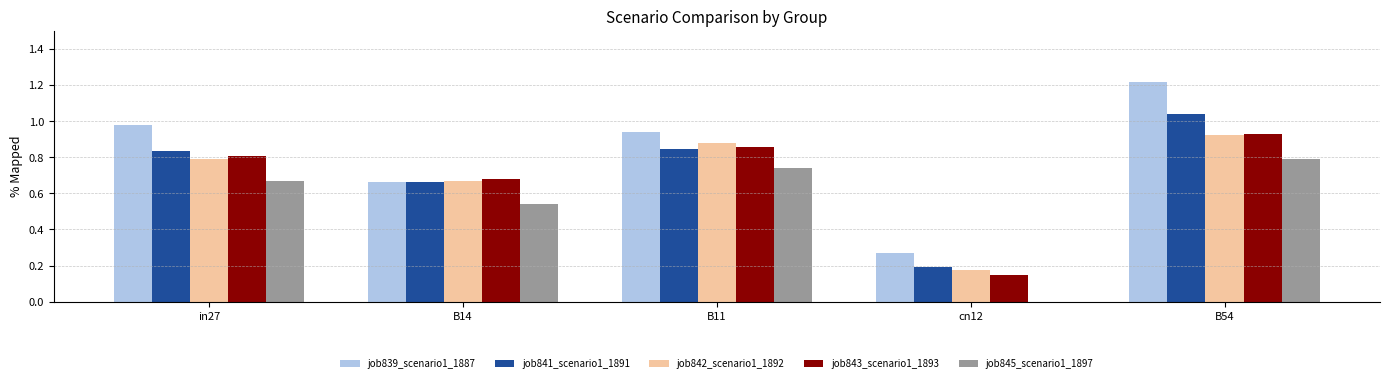

Is the value of job843_scenario1_1893 at B54 greater than the value of job845_scenario1_1897 at cn12?

Yes